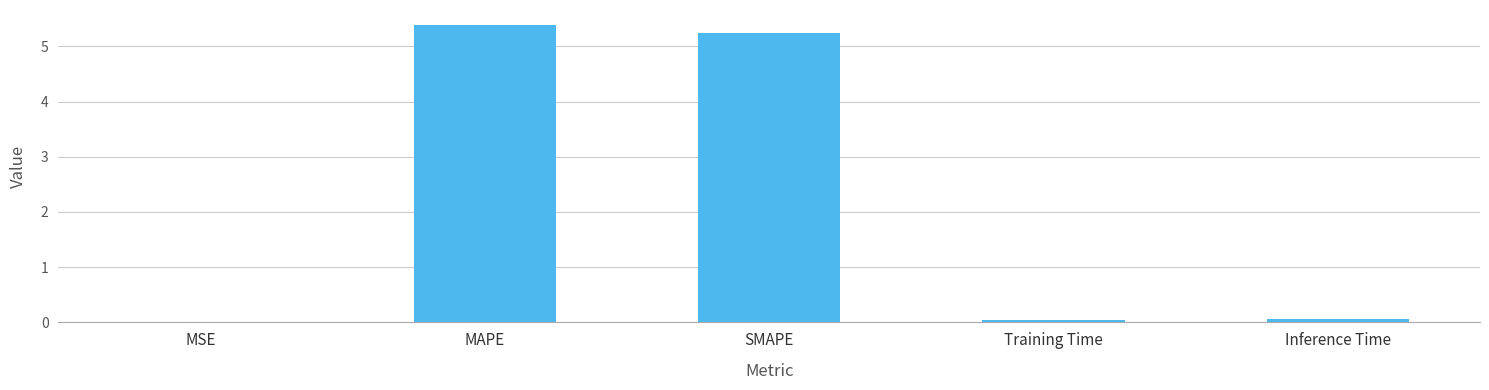

Is it true that the value at MSE is 0.0?

True